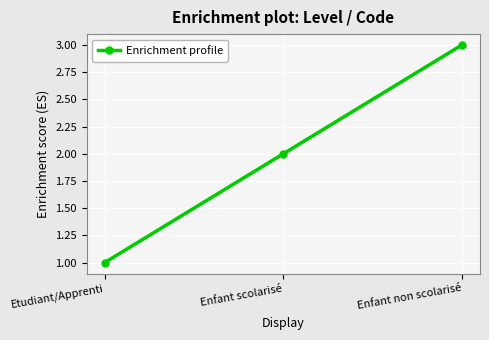

Reading right to left, transcribe all the data shown in this chart.

3	2	1